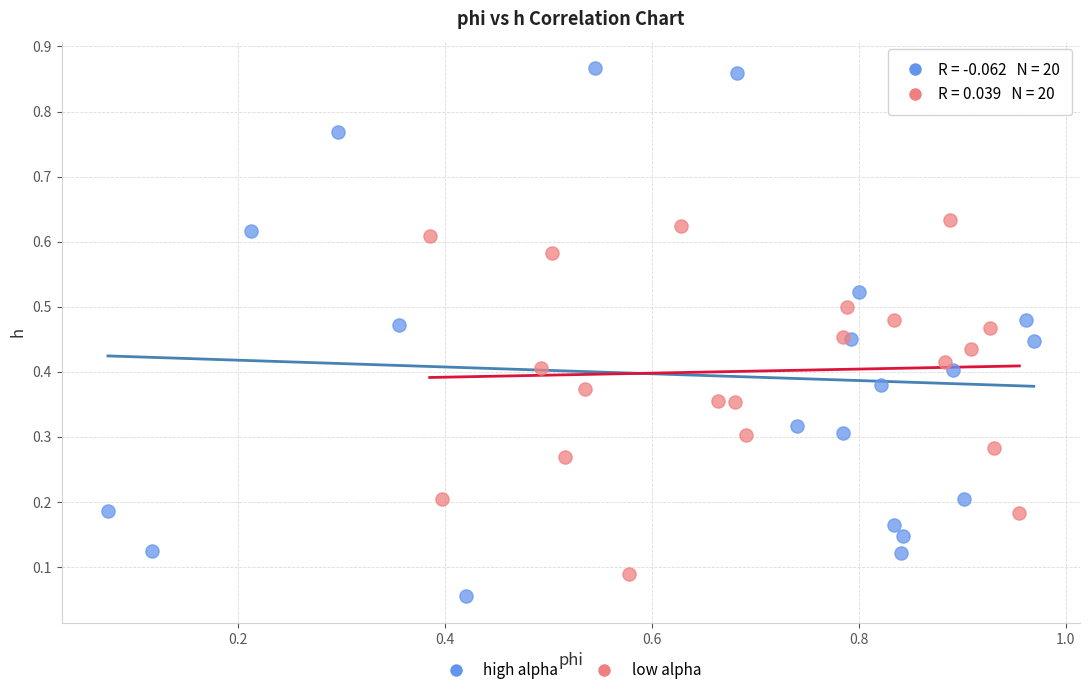

Which series reaches the maximum Y coordinate?

high alpha